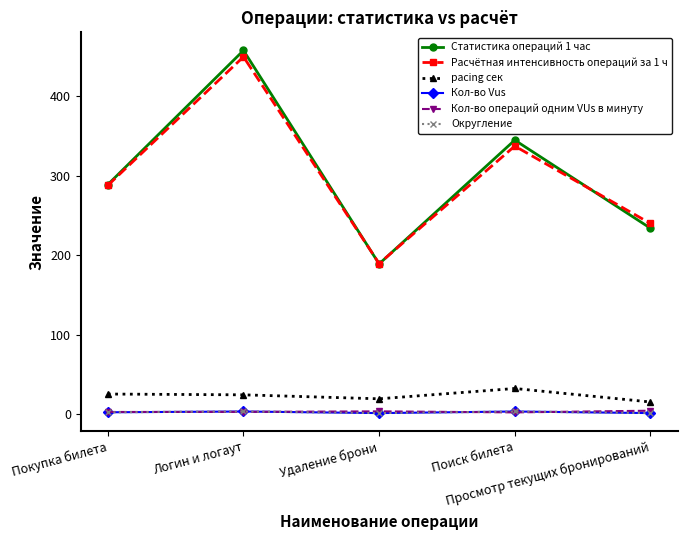

In Кол-во Vus, how many points are higher than both neighbors (excluding endpoints)?

2